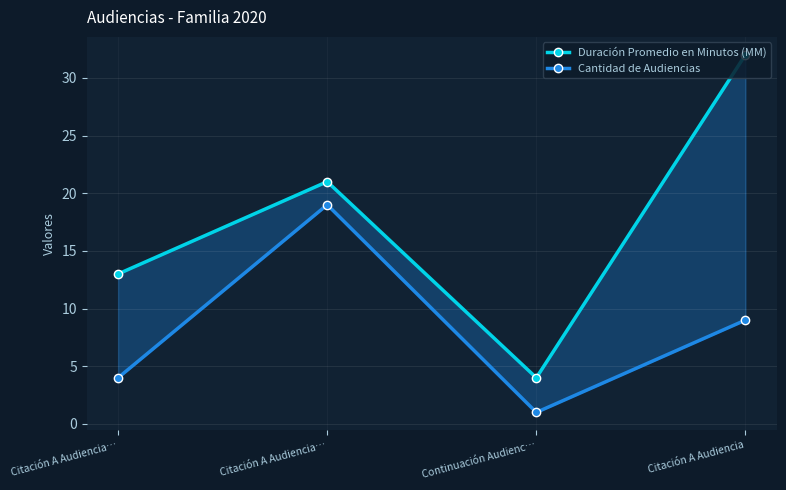

What is the label of the 1st point from the left?

Citación A Audiencia…